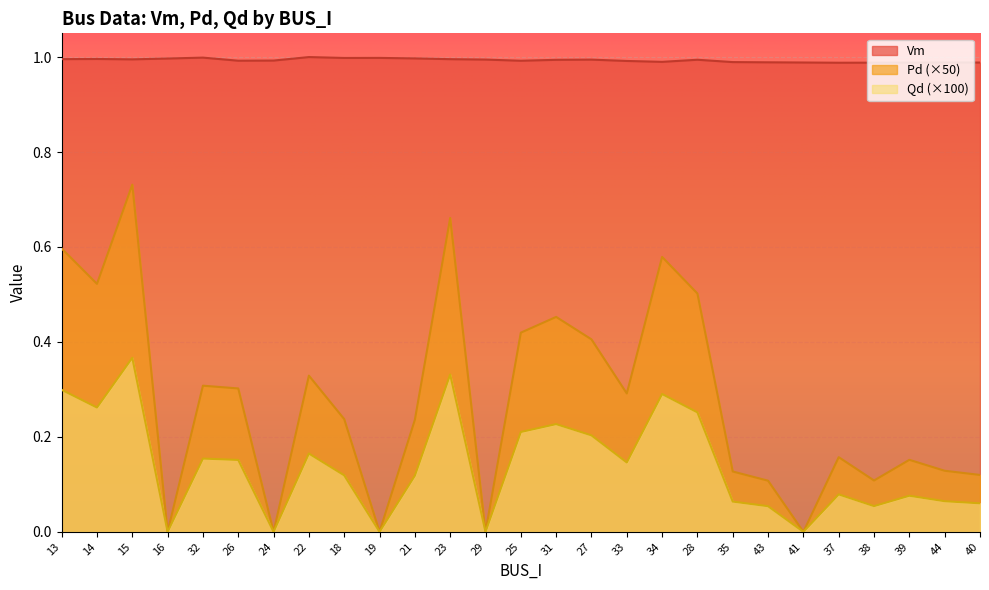

Where is the first local maximum for Pd?

15